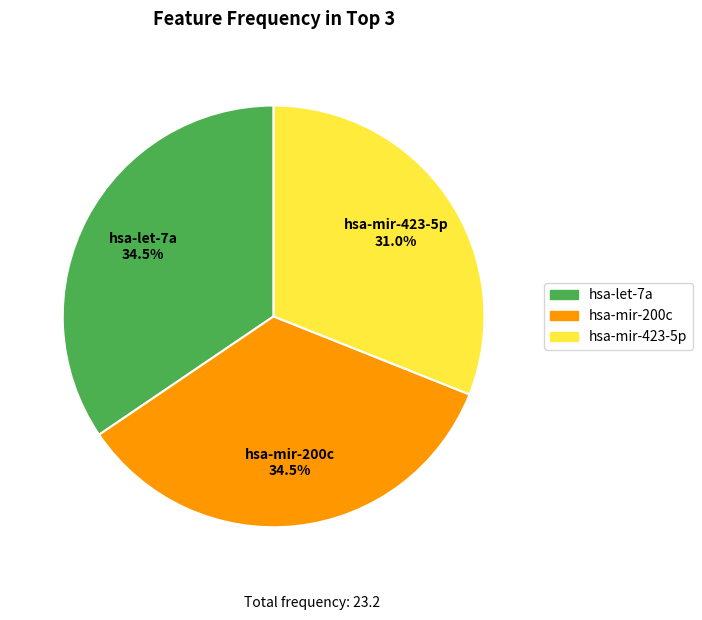

What is the total percentage of hsa-let-7a and hsa-mir-200c?

69.0%